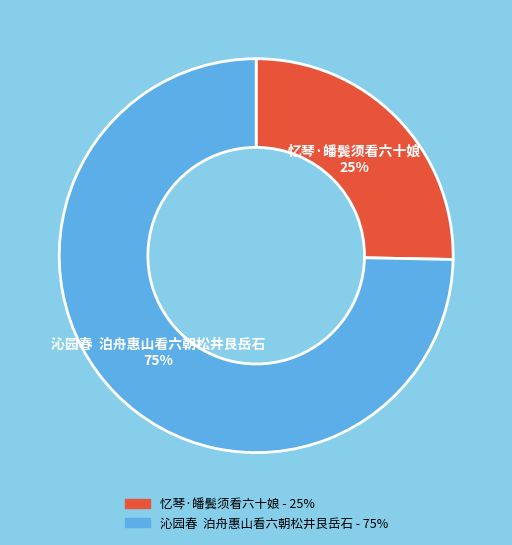

Count the number of slices in the pie.

2